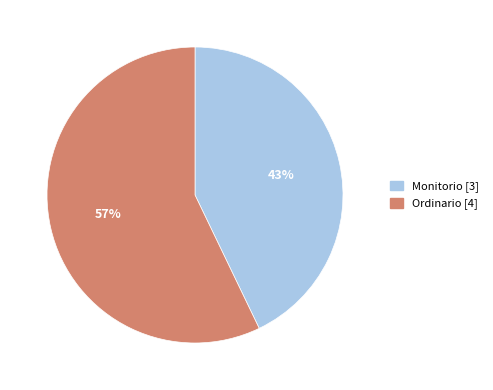

Count the number of slices in the pie.

2